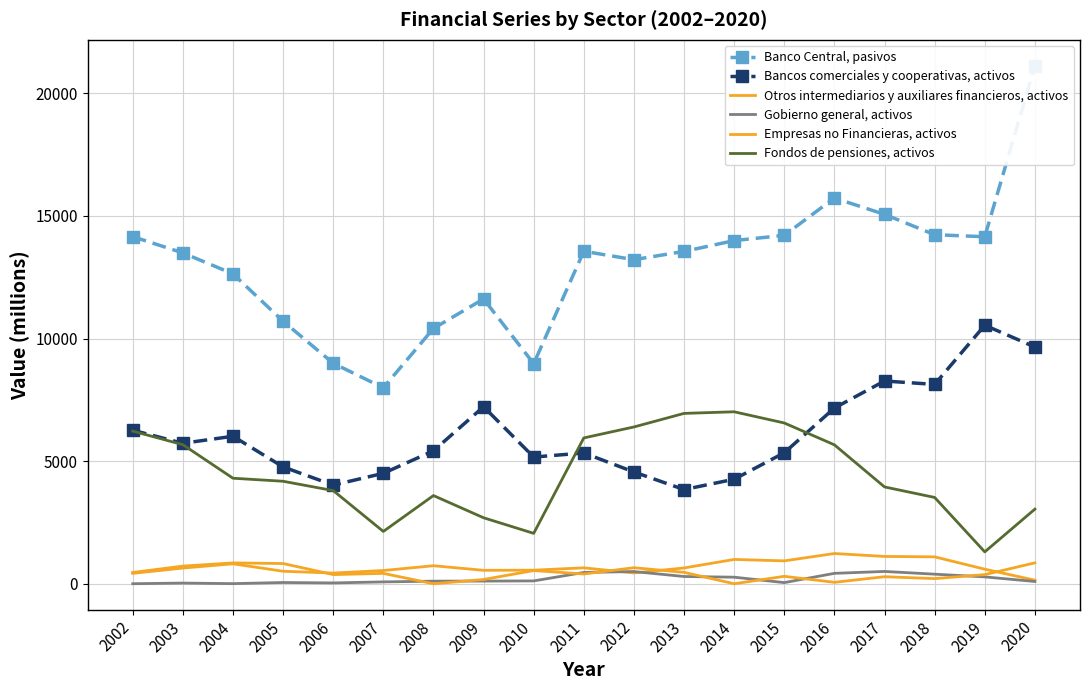

How many data points in Bancos comerciales y cooperativas, activos are above 5422?

9